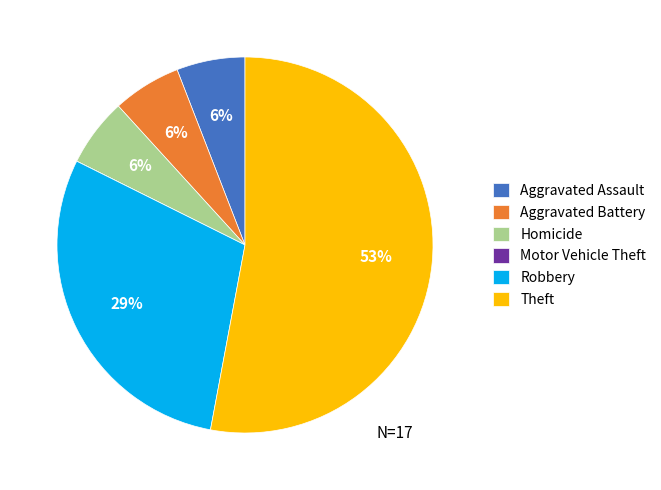

To the nearest percent, what percentage of the pie is Aggravated Battery?

6%